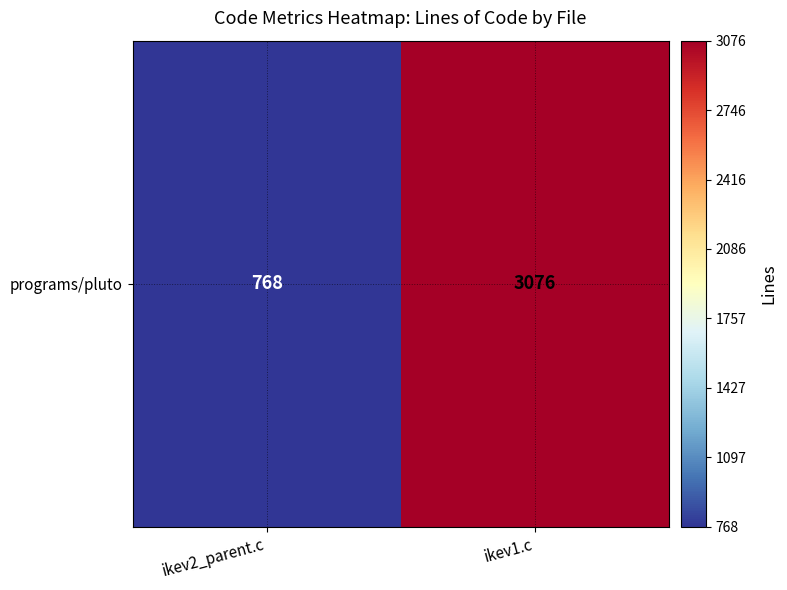

Which label corresponds to the smallest value in the chart?

ikev2_parent.c